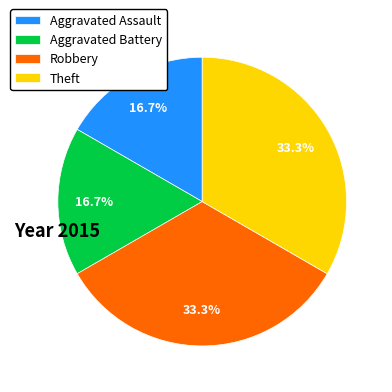

To the nearest percent, what is the average slice percentage?

25%